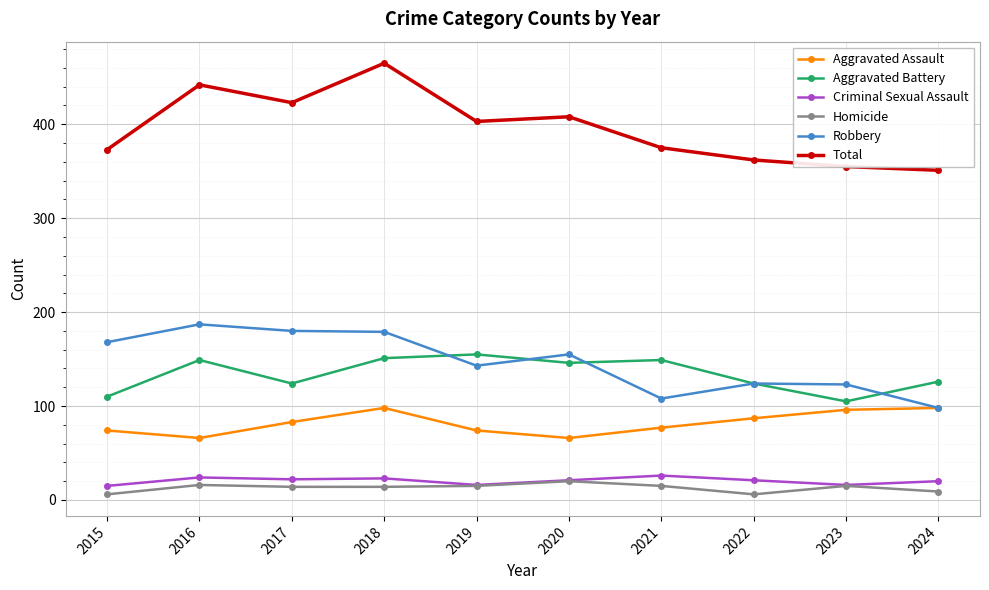

Read the Aggravated Battery value at 2021, to the nearest 10.

150